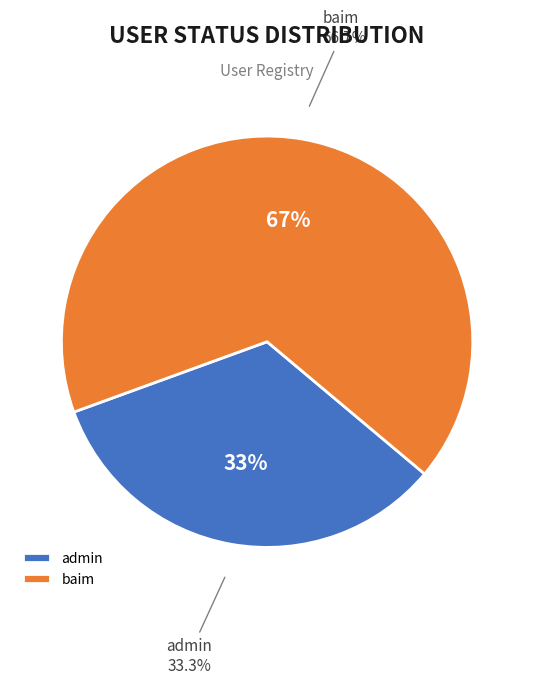

Which has a higher value, admin or baim?

baim